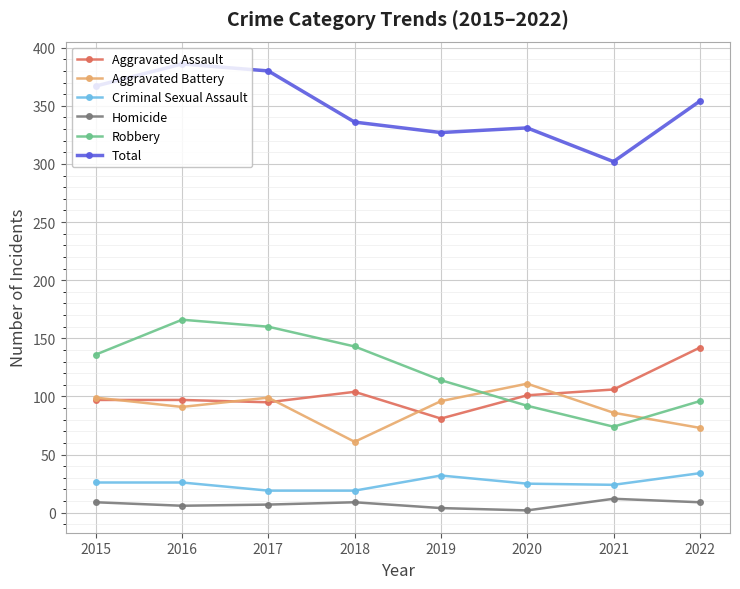

What is the lowest value of the Robbery series?

74